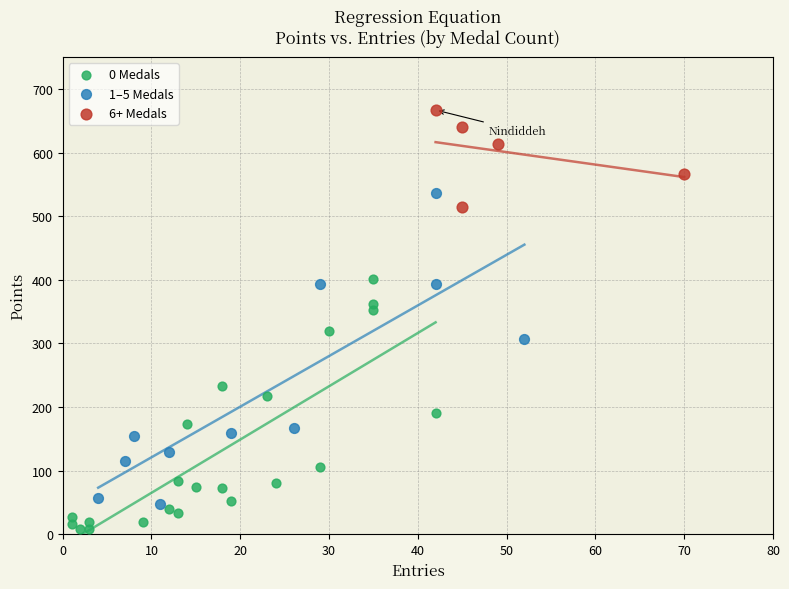

What are all the series names shown in the legend?

0 Medals, 1–5 Medals, 6+ Medals